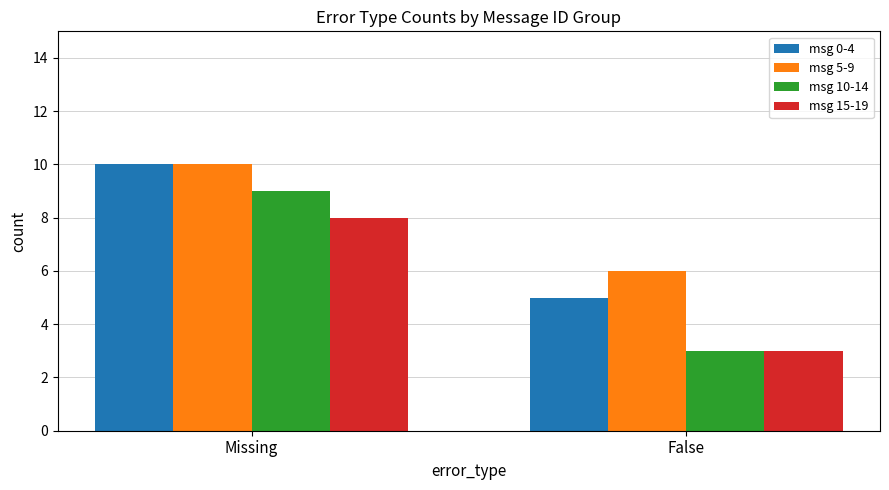

Where is msg 0-4 nearest to the value 7?

False